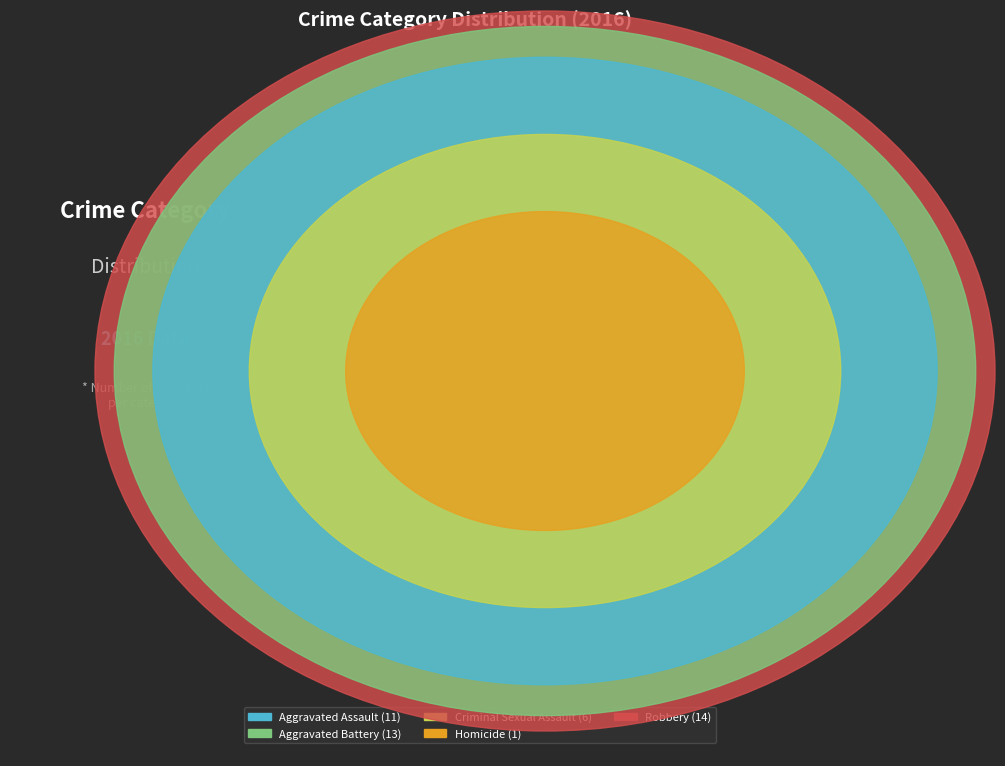

How much of the chart is everything except Homicide?

97.8%